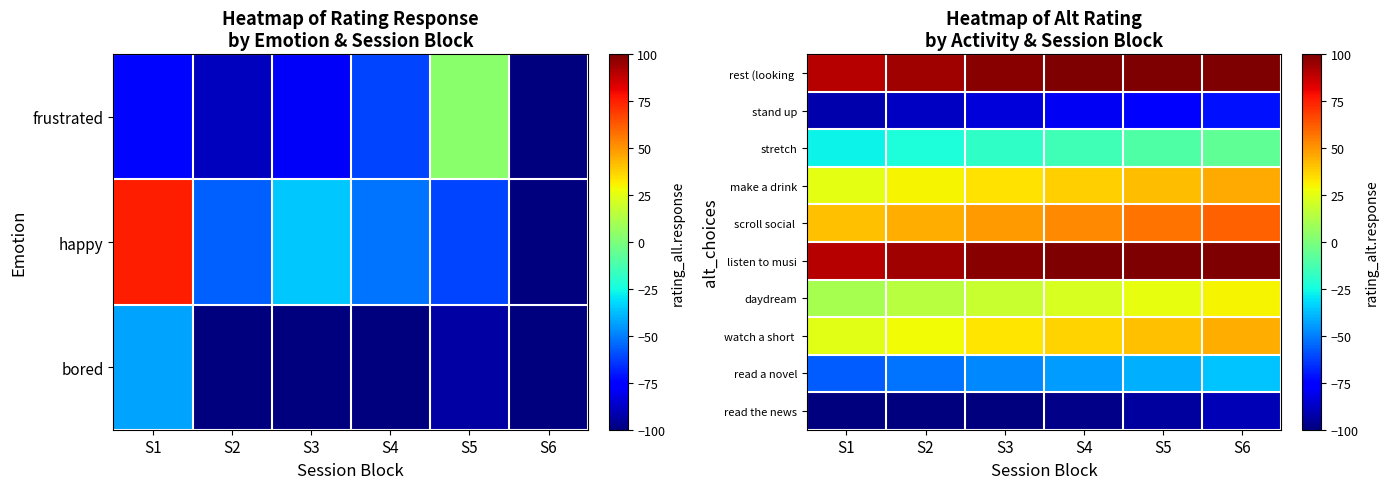

The rest (looking series shows 170.6 at S5. True or false?

False